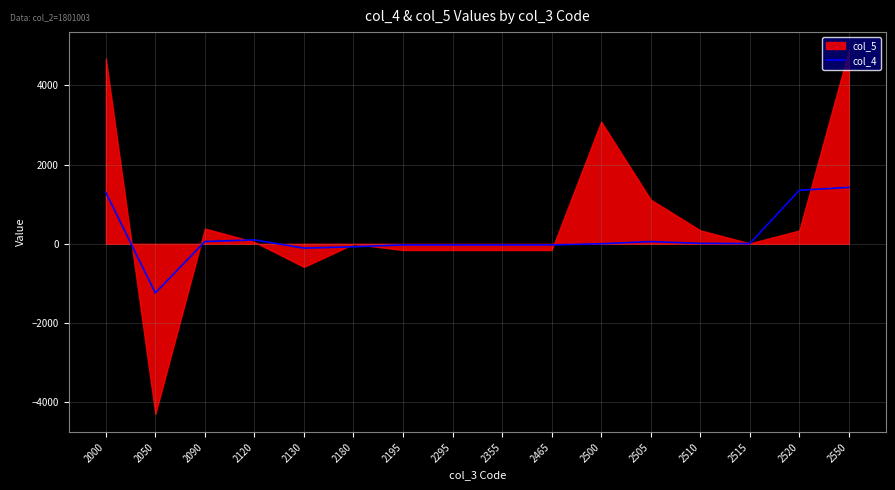

True or false: col_4 has a value of 6 at 2515.

True